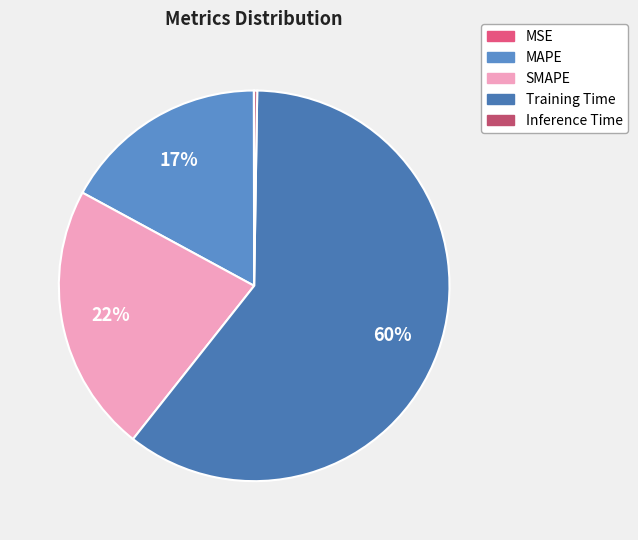

Combined, what portion of the pie is MAPE and SMAPE?

39.3%